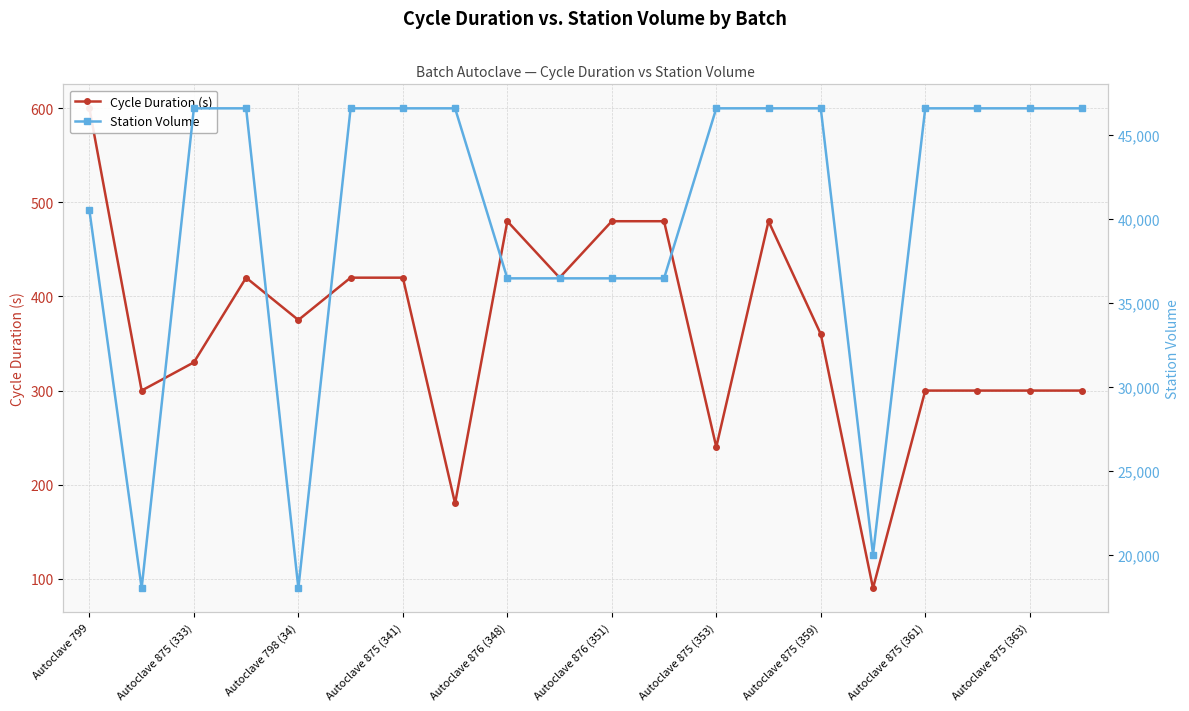

What is the minimum value for Station Volume?

18000